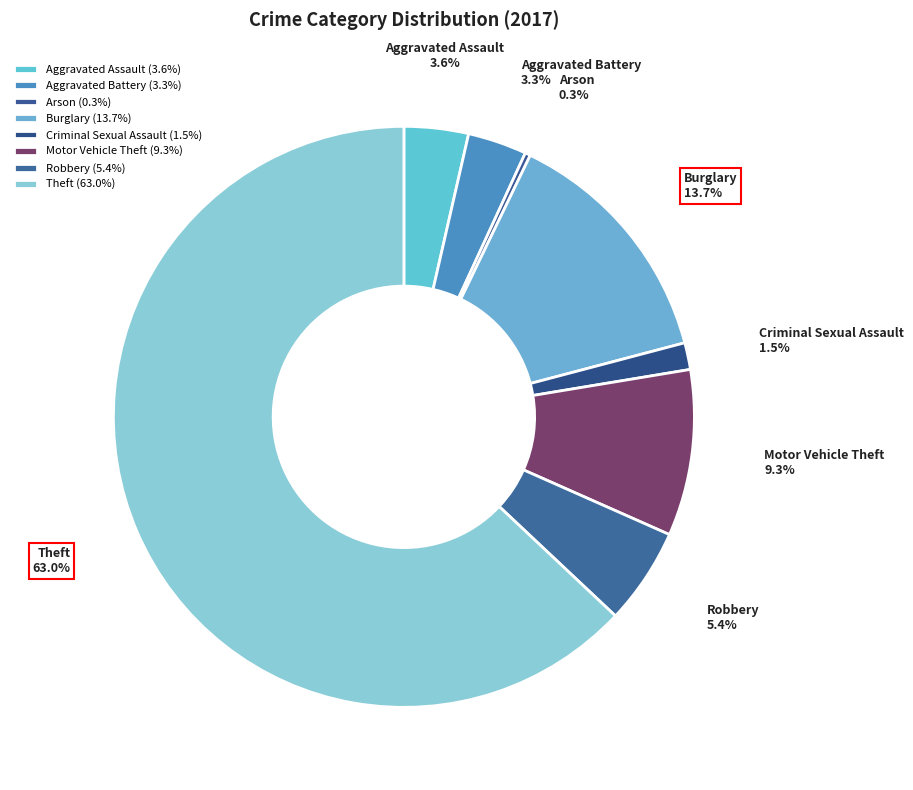

Which category has the biggest portion of the pie?

Theft